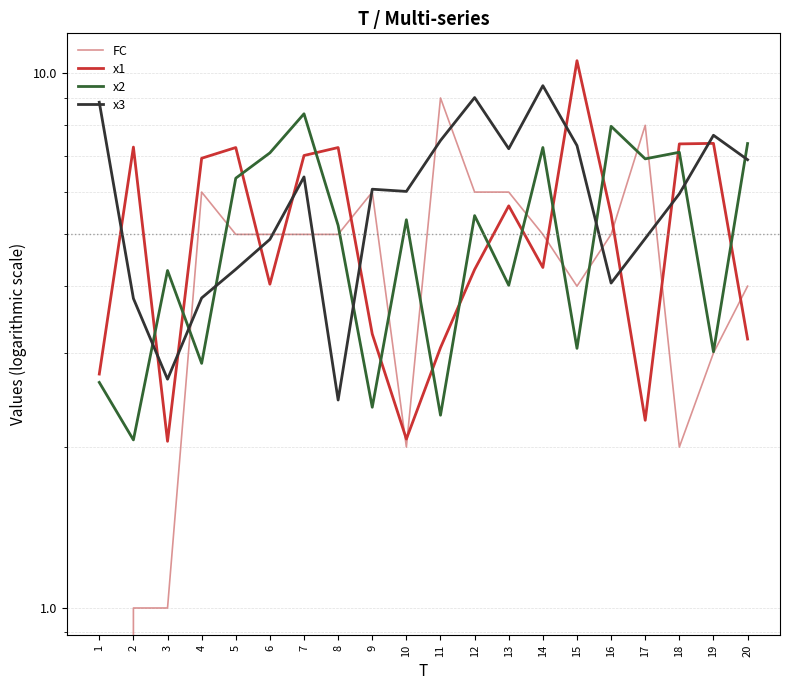

At which label does x1 first exceed 5?

2